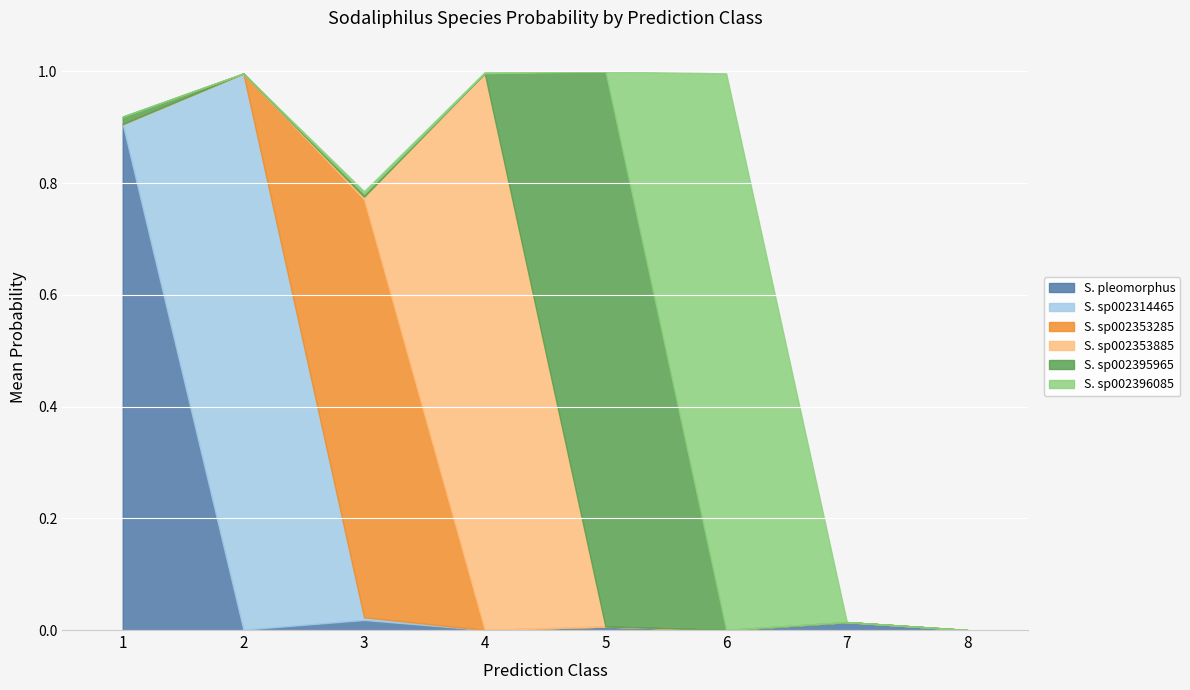

What are all the series names shown in the legend?

S. pleomorphus, S. sp002314465, S. sp002353285, S. sp002353885, S. sp002395965, S. sp002396085